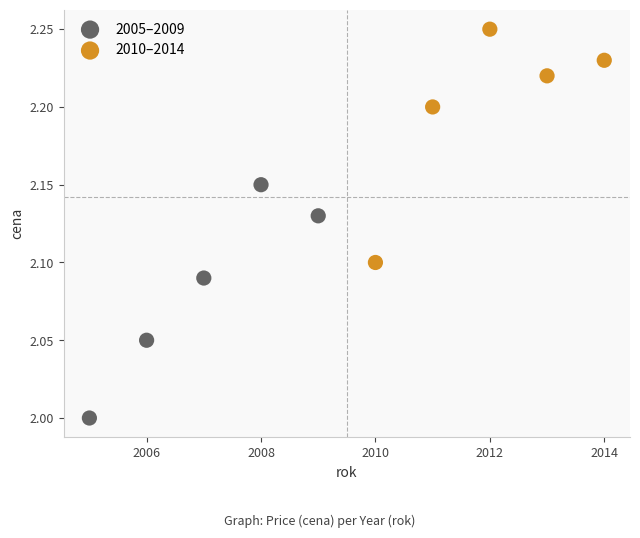

Which series reaches the minimum Y coordinate?

2005–2009